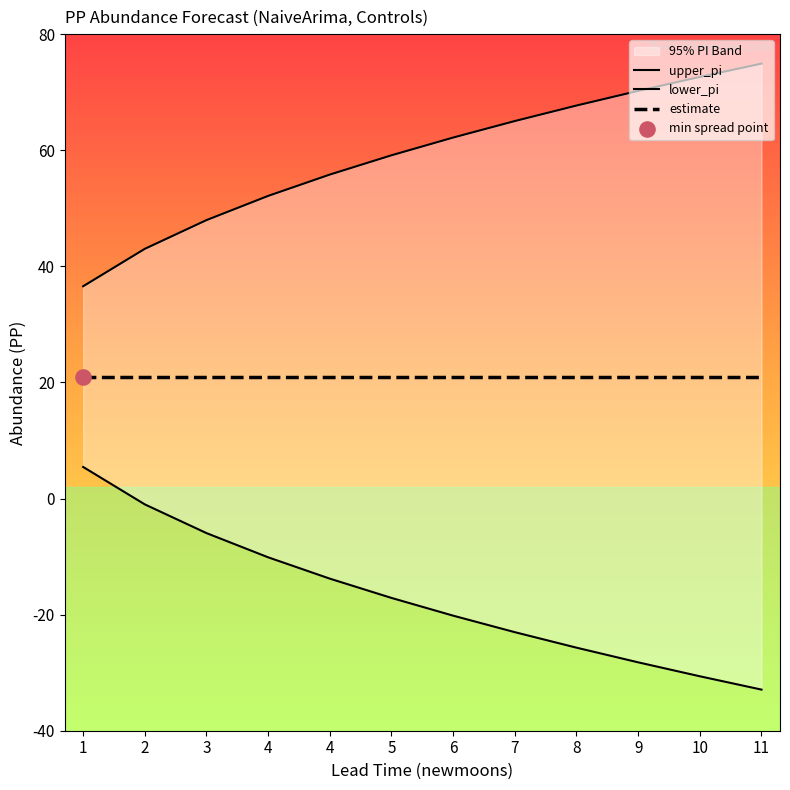

What is the total value across all series at 5?

63.0